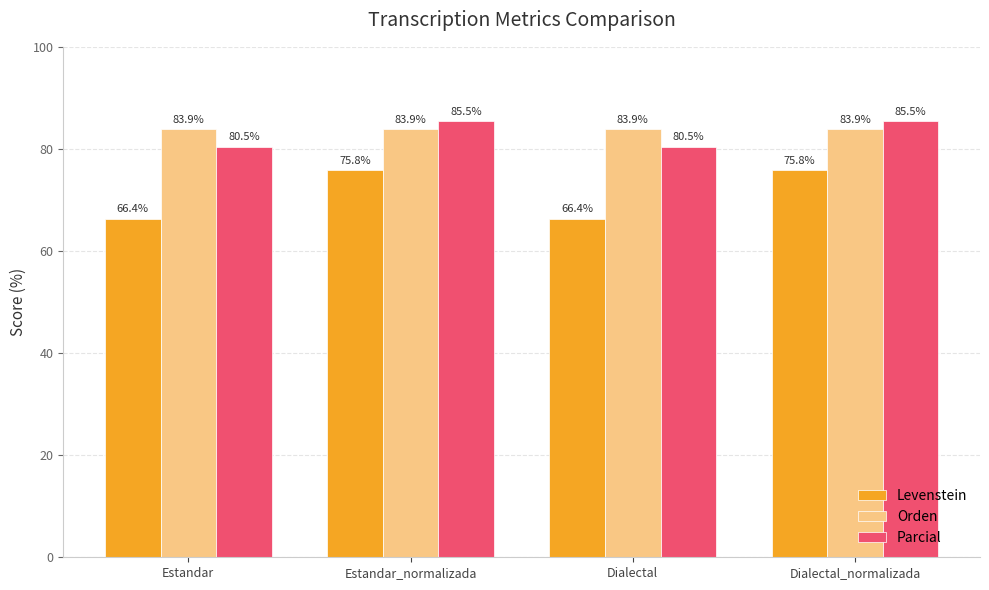

The Parcial series shows 85.5 at Estandar_normalizada. True or false?

True